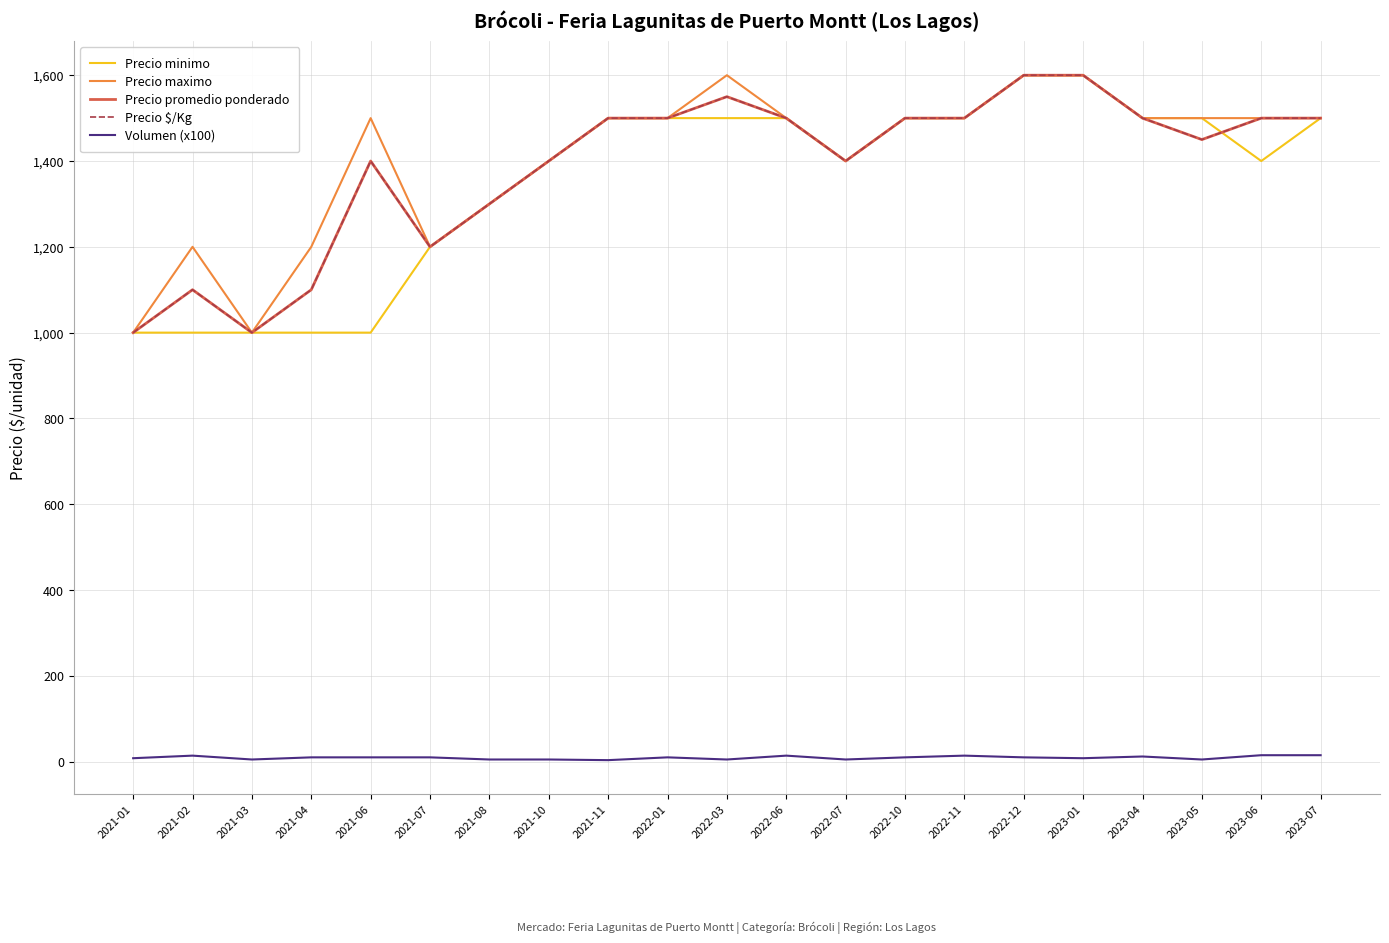

Does the chart have visible grid lines?

Yes